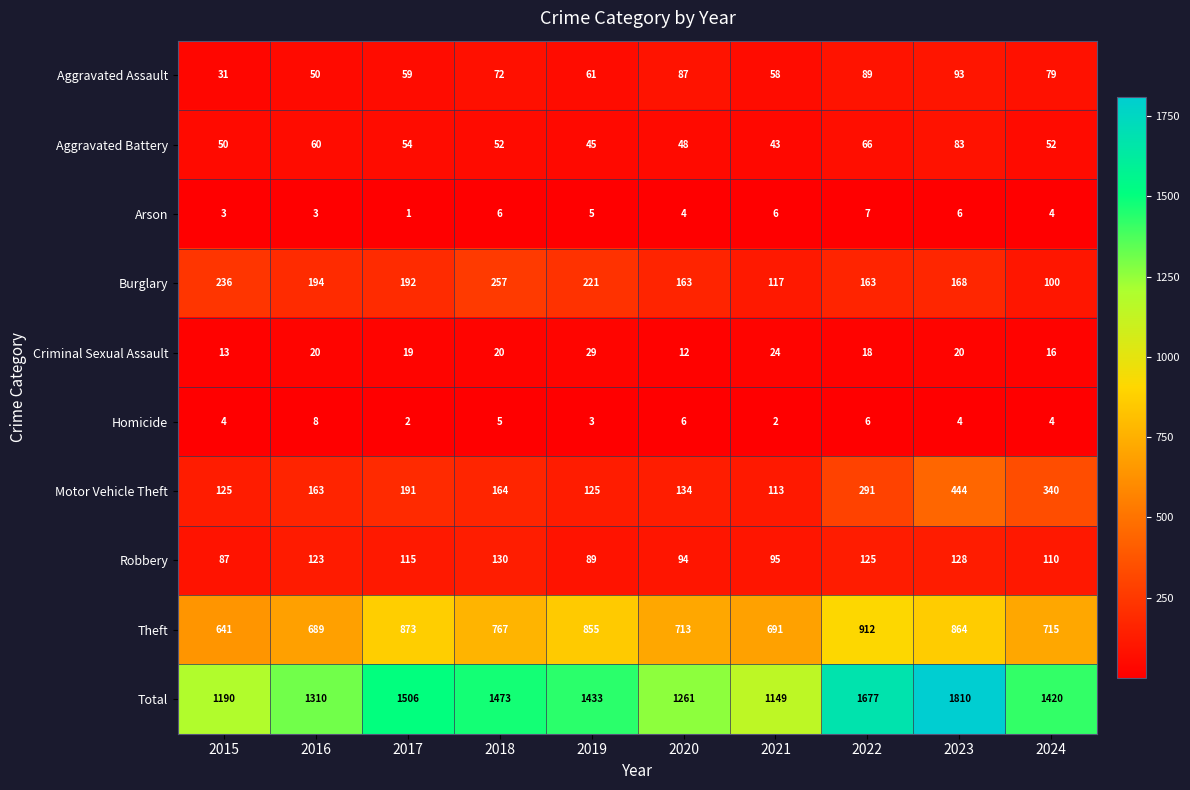

What is the highest value of the Aggravated Battery series?

83